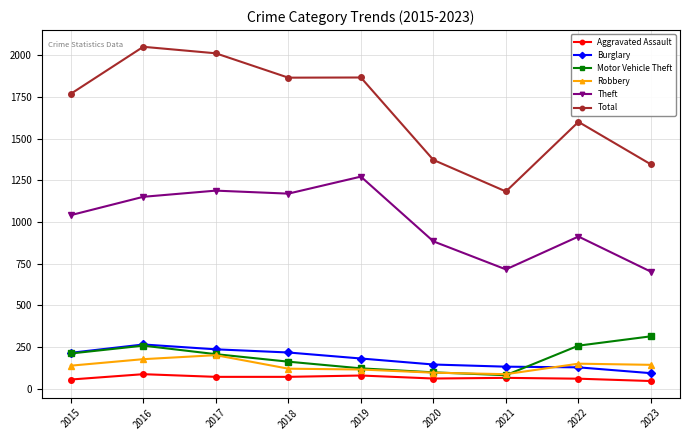

True or false: Motor Vehicle Theft has a value of 107 at 2023.

False